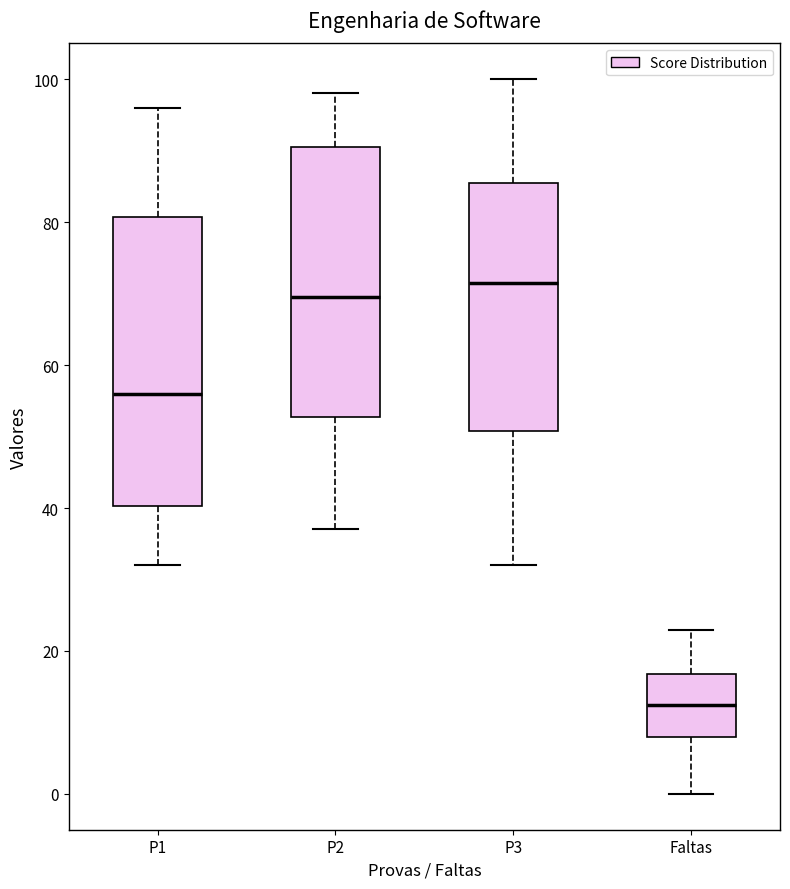

Reading left to right, transcribe this box plot: for each box, give where its median line is, the range the box spans, and where its two whiskers end, as read against the y-axis. The values are not printed on the chart, so give them approximately, as read against the axis.

P1: median 56, box 40 to 80, whiskers 32 to 96
P2: median 70, box 52 to 90, whiskers 38 to 98
P3: median 72, box 50 to 86, whiskers 32 to 100
Faltas: median 12, box 8 to 16, whiskers 0 to 24